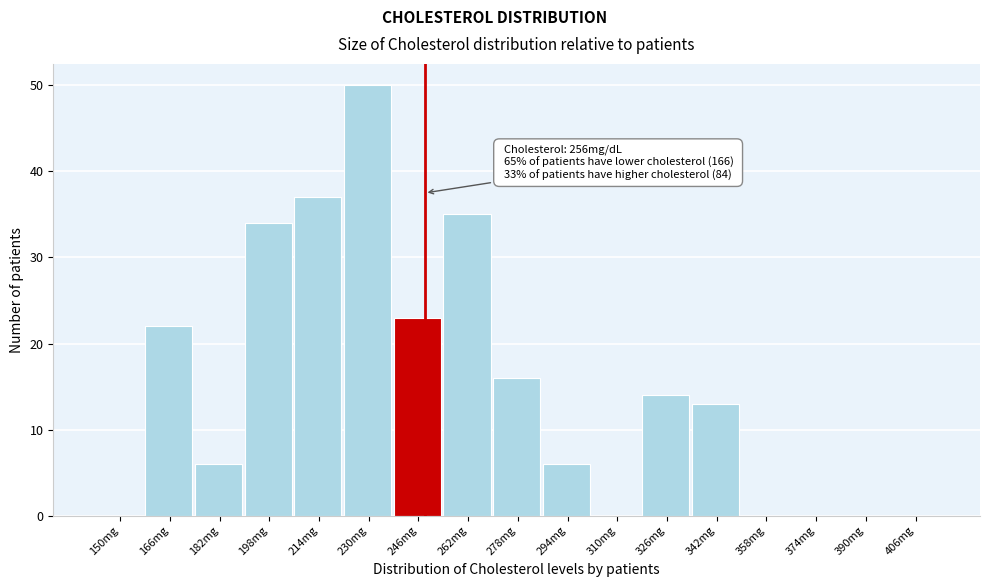

Reading left to right, transcribe all the data shown in this chart.

150mg=0	166mg=22	182mg=6	198mg=34	214mg=37	230mg=50	246mg=23	262mg=35	278mg=16	294mg=6	310mg=0	326mg=14	342mg=13	358mg=0	374mg=0	390mg=0	406mg=0